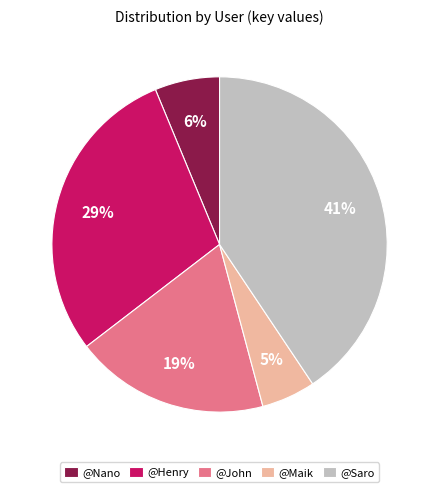

To the nearest percent, what is the difference between the @Maik and @John slice percentages?

14%